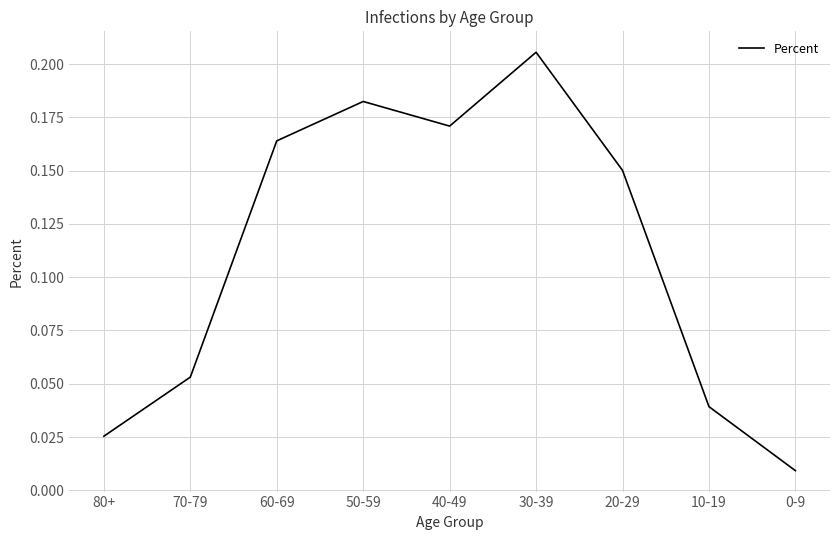

The value at 40-49 is 0.1. True or false?

False